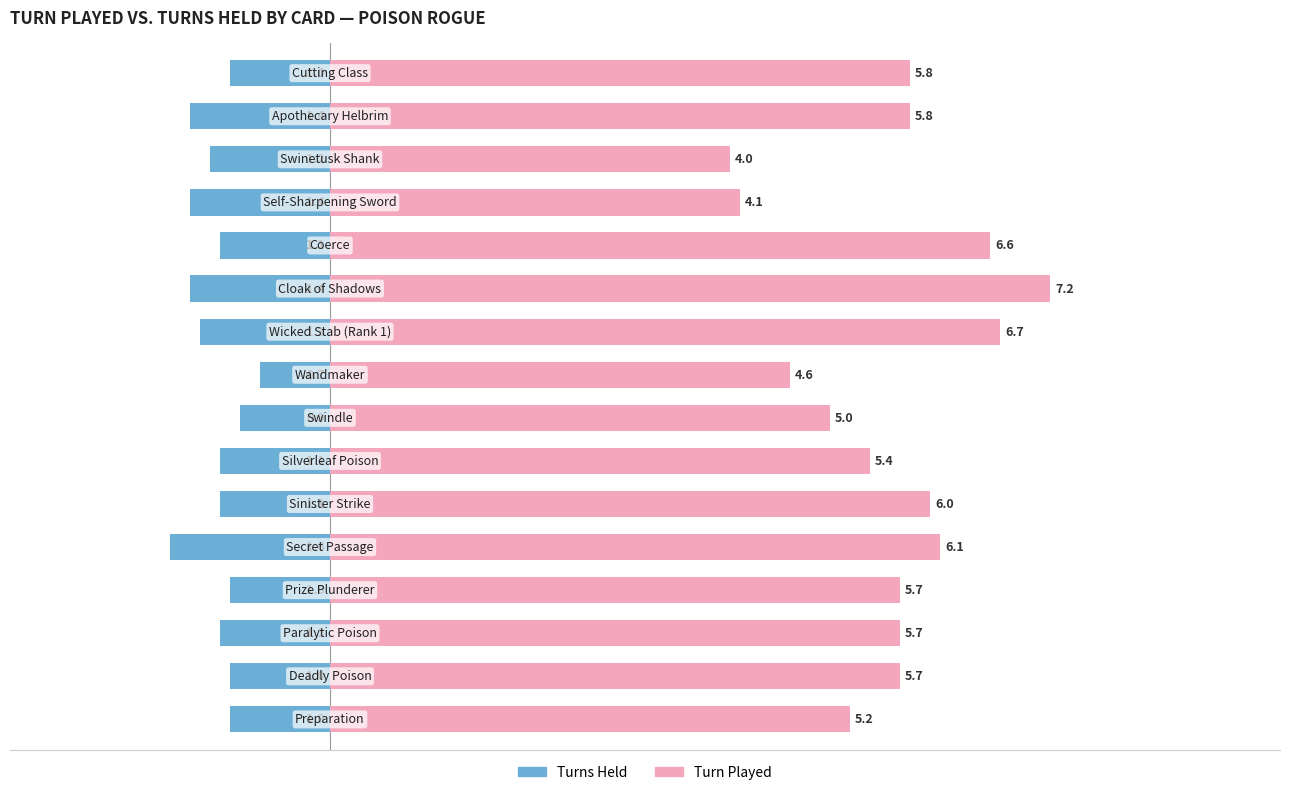

What is the spread (max minus min) of values at 0?

6.8